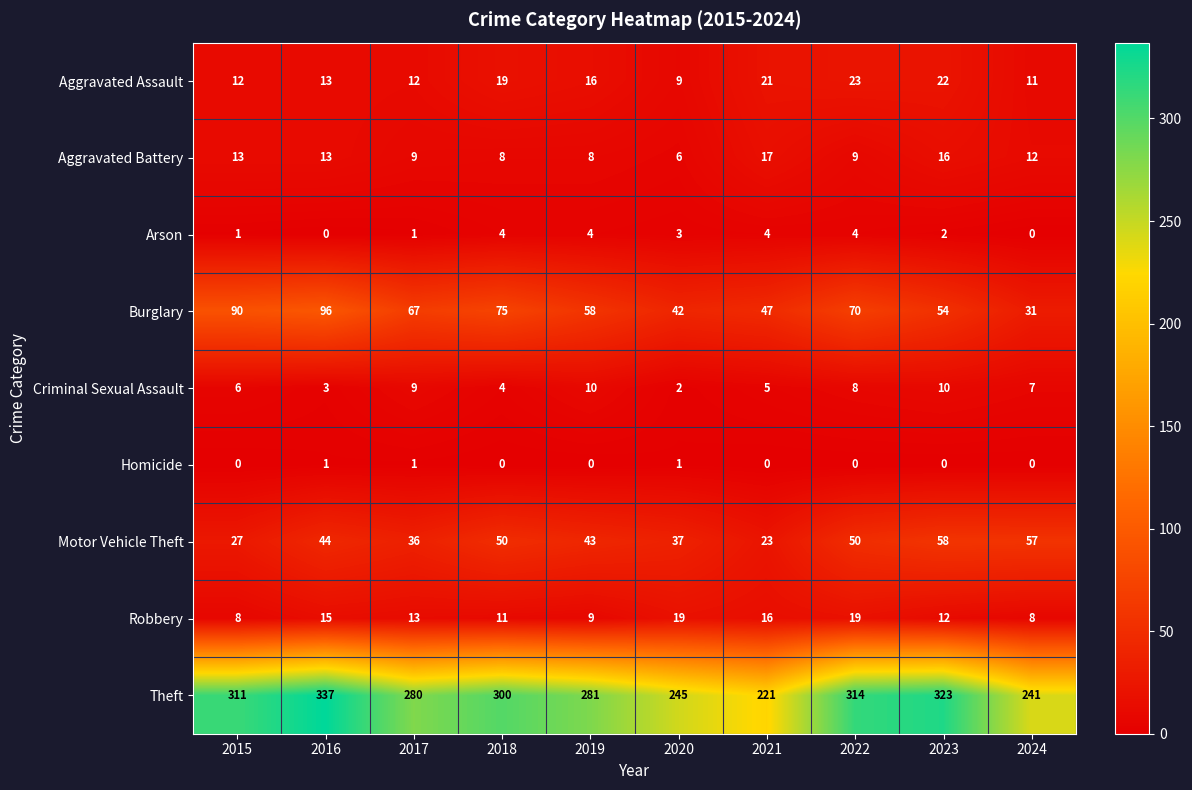

List the series in order of their peak value, lowest first.

Homicide, Arson, Criminal Sexual Assault, Aggravated Battery, Robbery, Aggravated Assault, Motor Vehicle Theft, Burglary, Theft